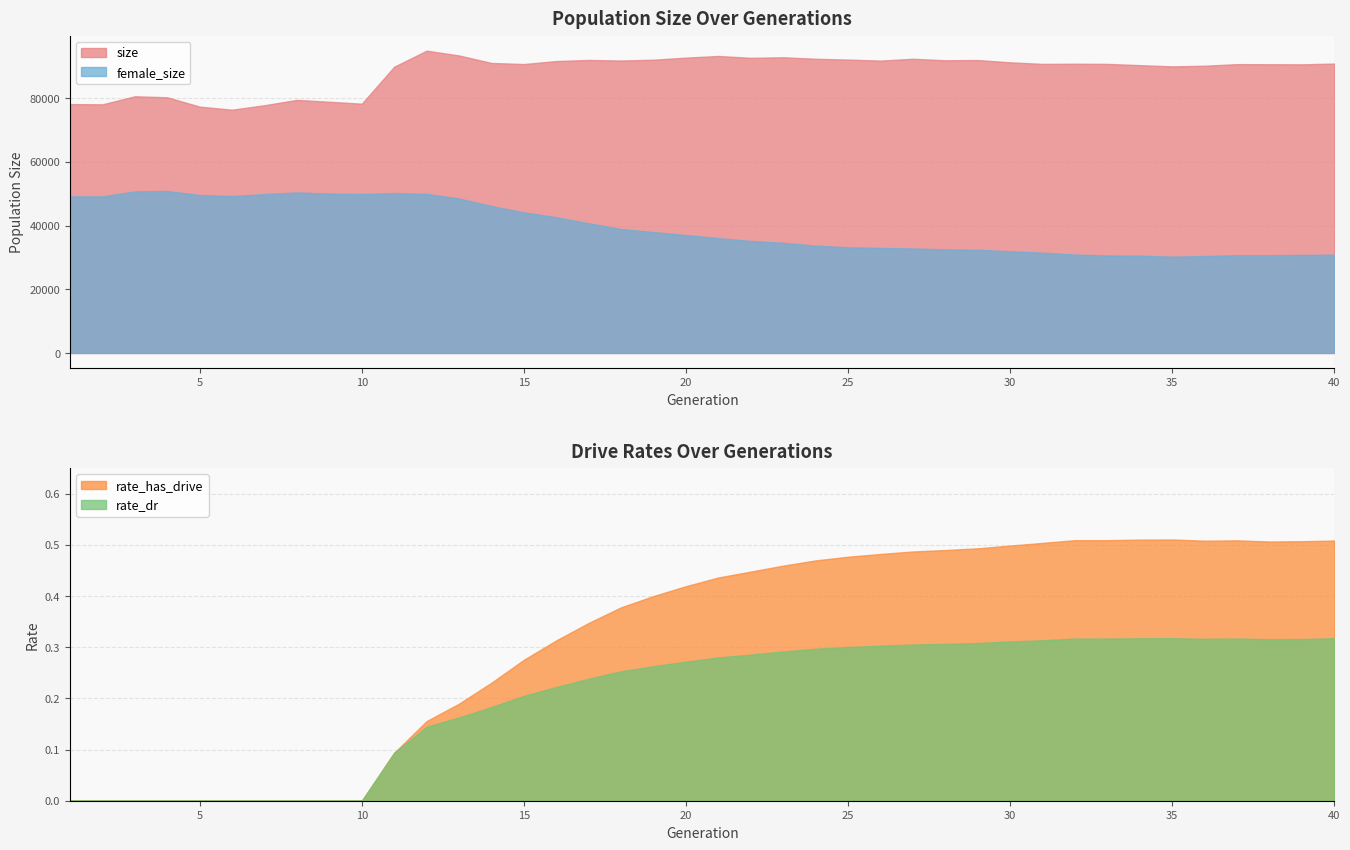

What are all the series names shown in the legend?

size, female_size, rate_has_drive, rate_dr